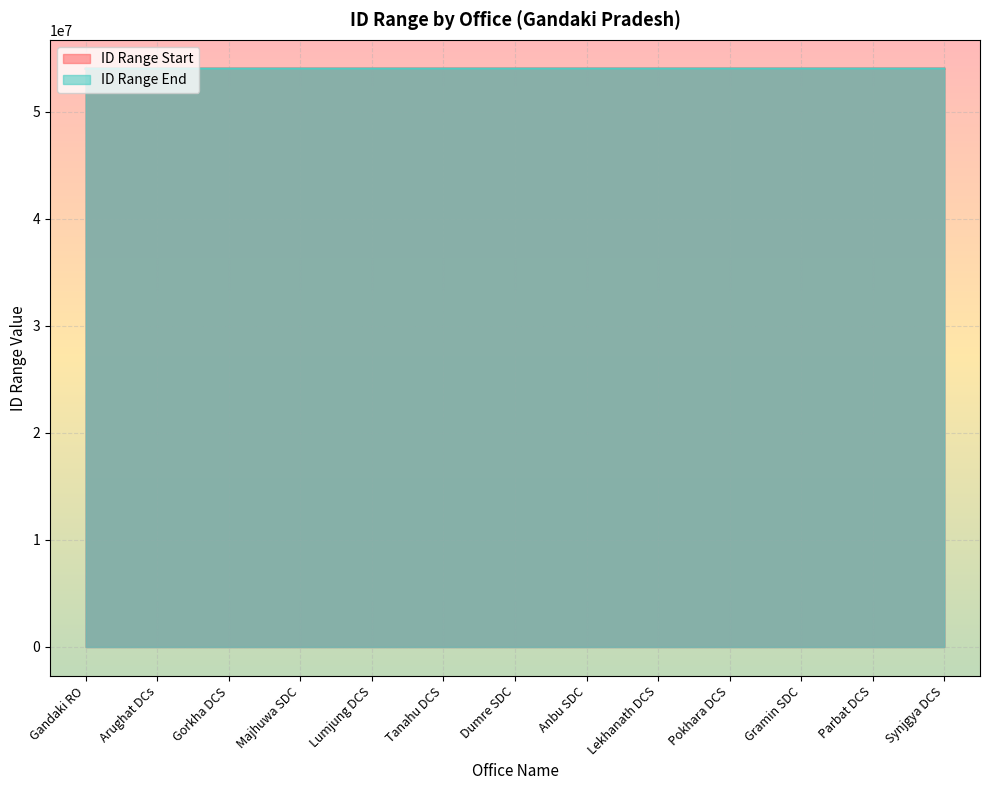

Which series has the largest range (max minus min)?

ID Range Start